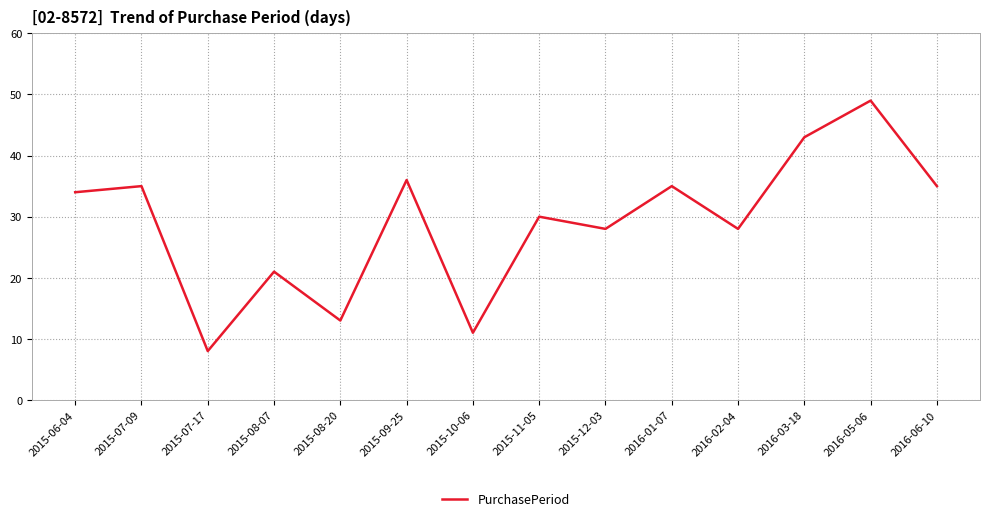

What is the difference between the second highest and second lowest values?

32